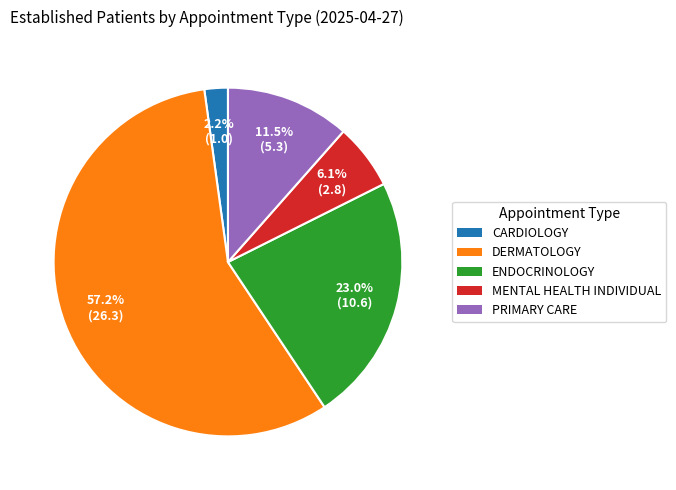

Which has a higher value, CARDIOLOGY or DERMATOLOGY?

DERMATOLOGY